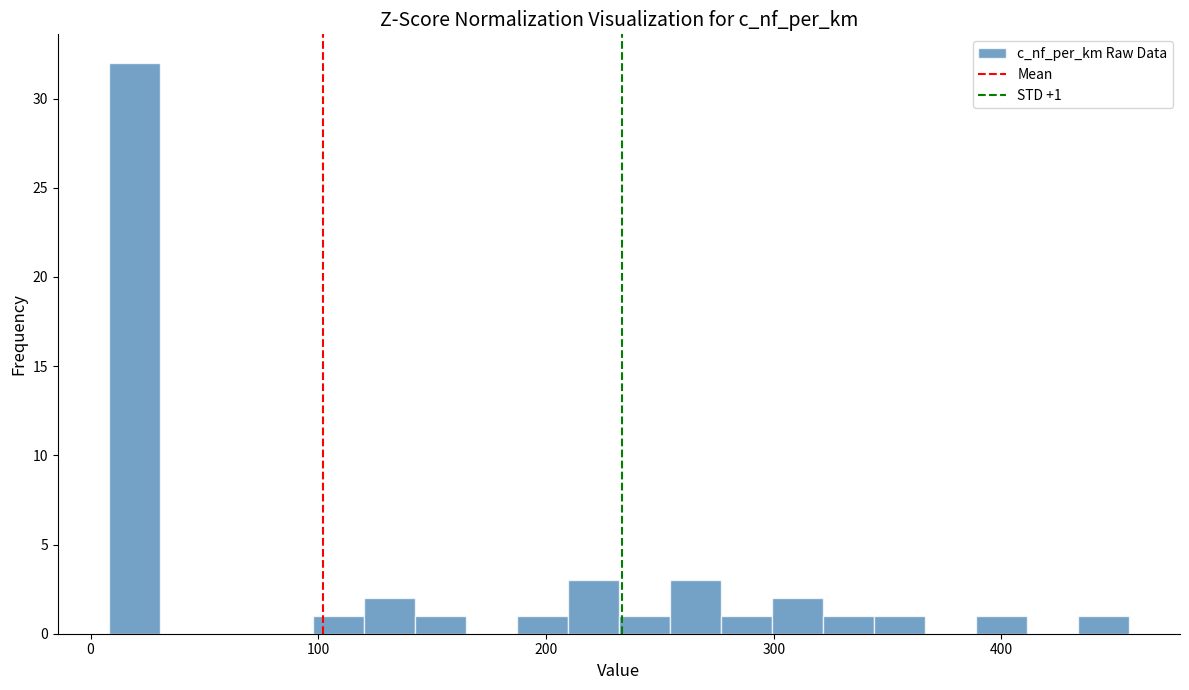

Around what value on the x-axis is the tallest bar? Give the approximate position of its centre, as read against the axis.

20